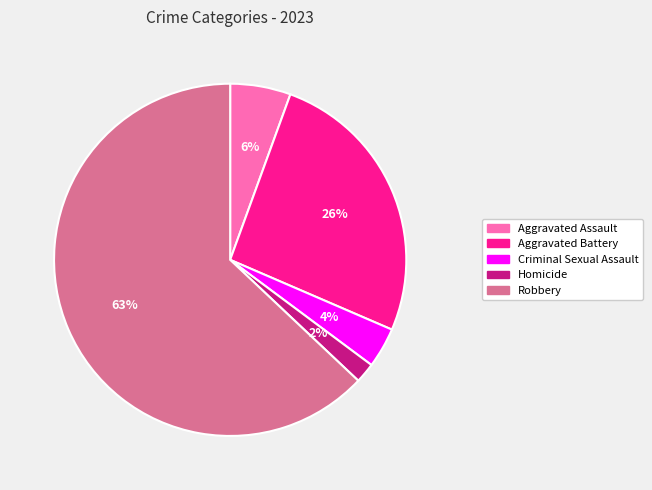

Does Robbery account for over 50% of the chart?

Yes